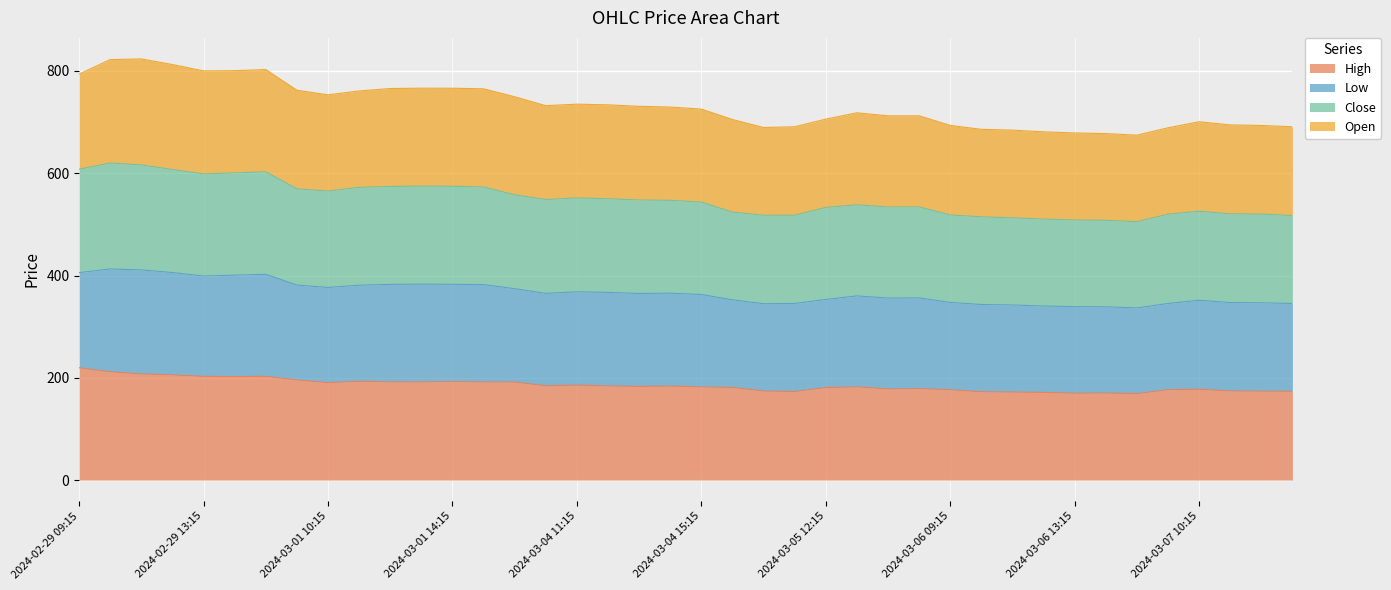

True or false: Low and High intersect in this chart.

False